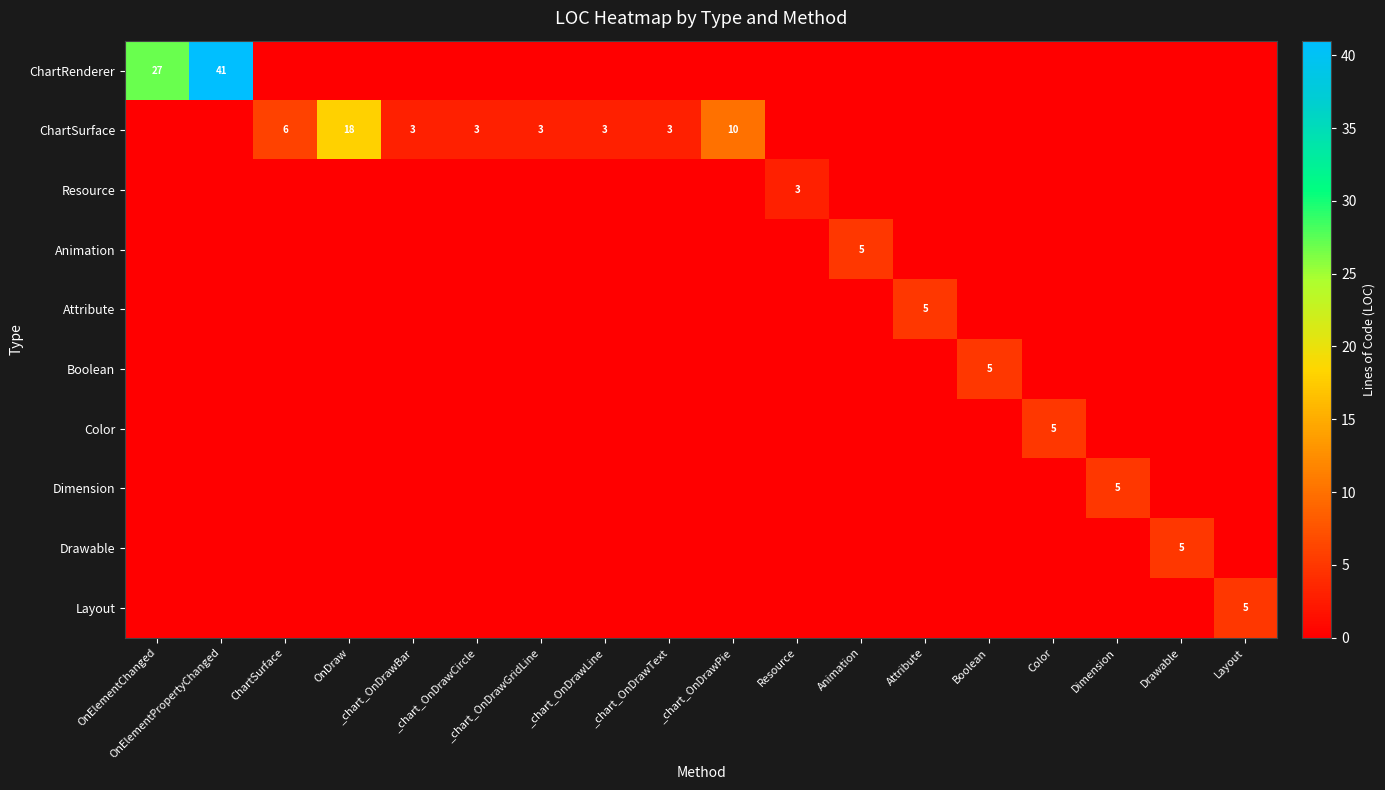

Is the value of Dimension at OnElementPropertyChanged greater than the value of Attribute at Animation?

No